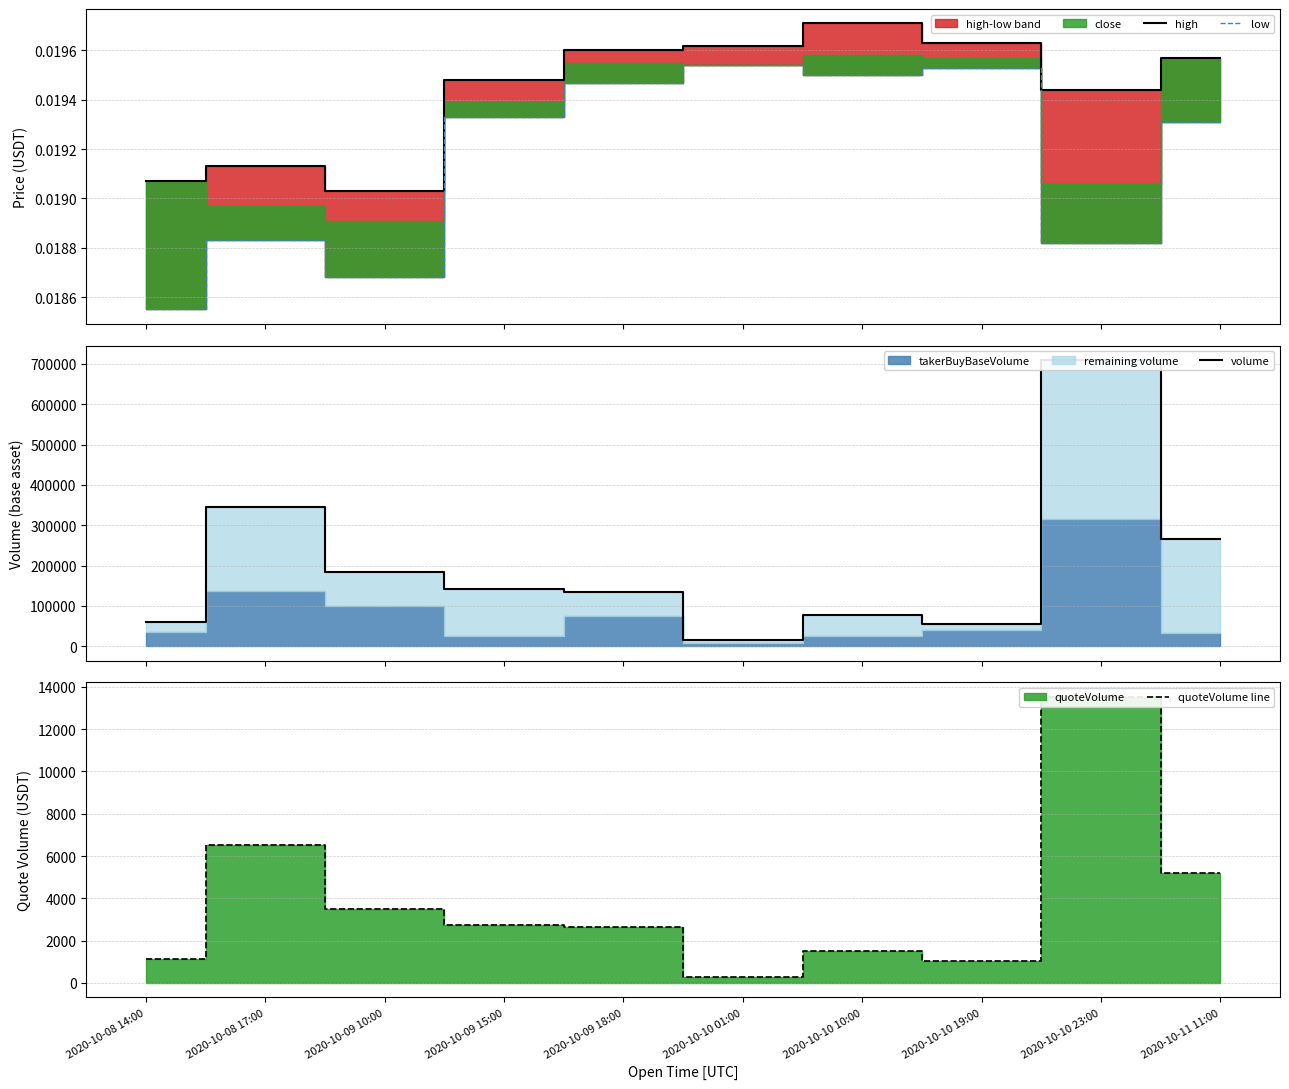

Between 2020-10-09 15:00 and 2020-10-09 10:00, which is larger?

2020-10-09 15:00